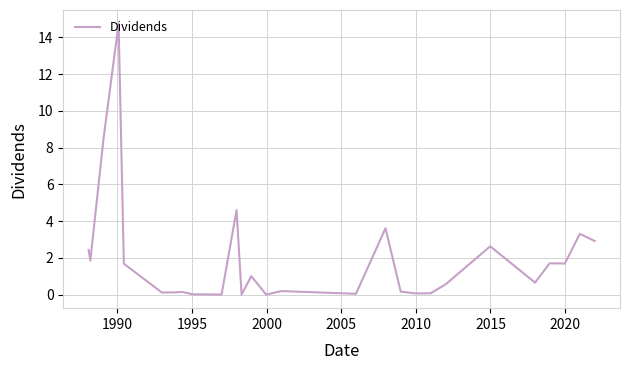

What is the difference between the second highest and minimum values?

8.5